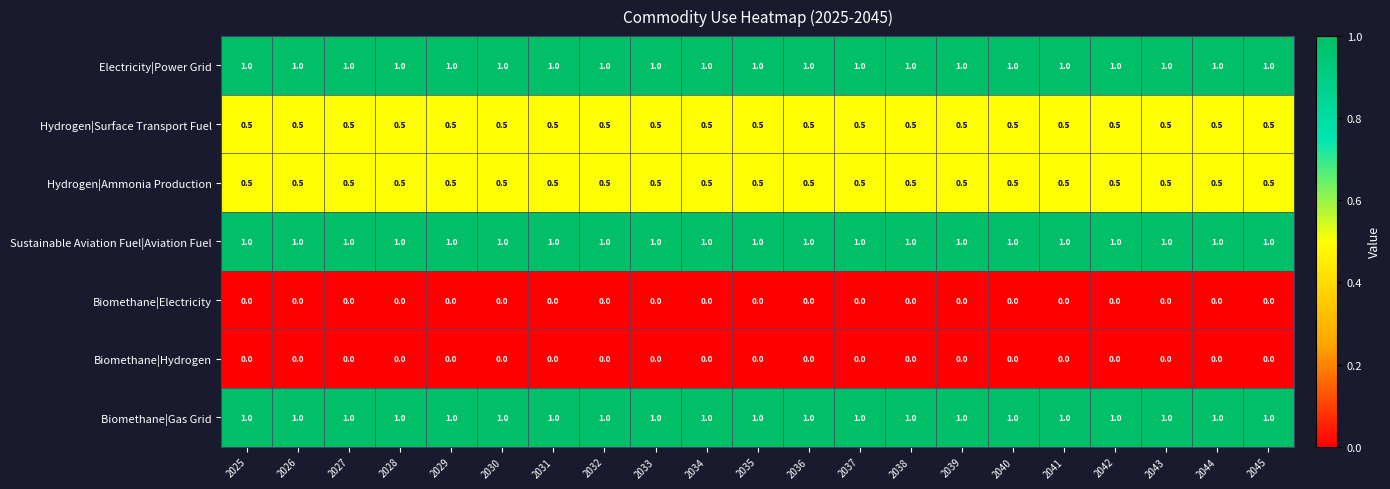

What value does the Sustainable Aviation Fuel|Aviation Fuel series have at 2042?

1.0